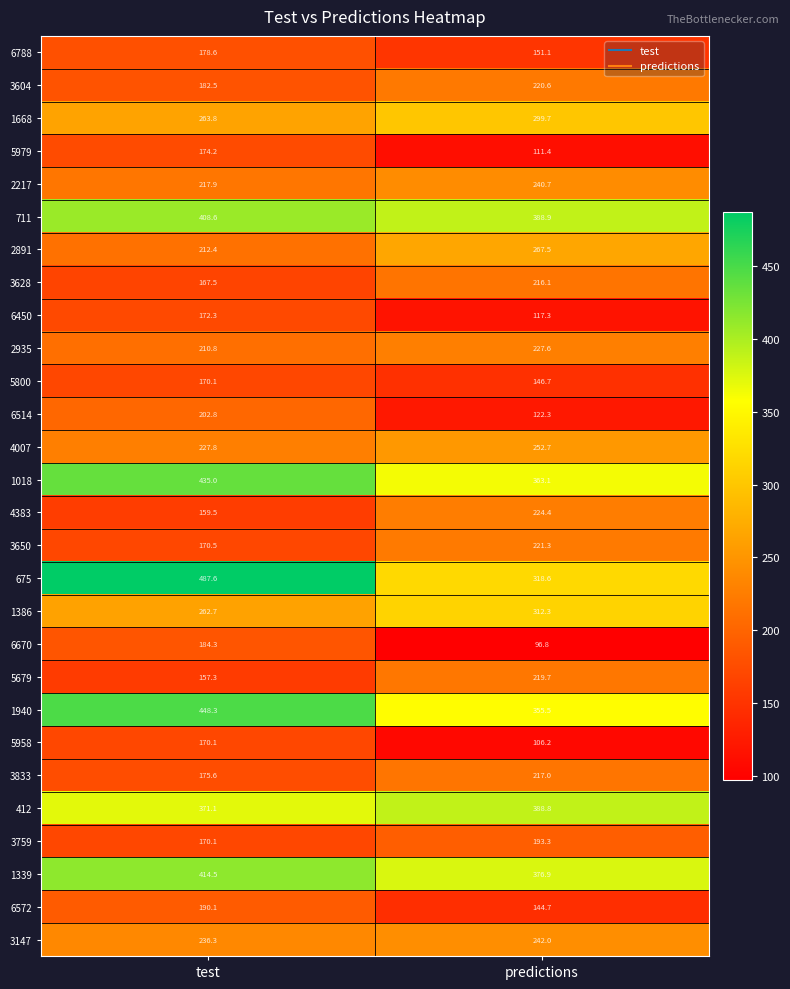

At which label does 5958 reach its peak?

test